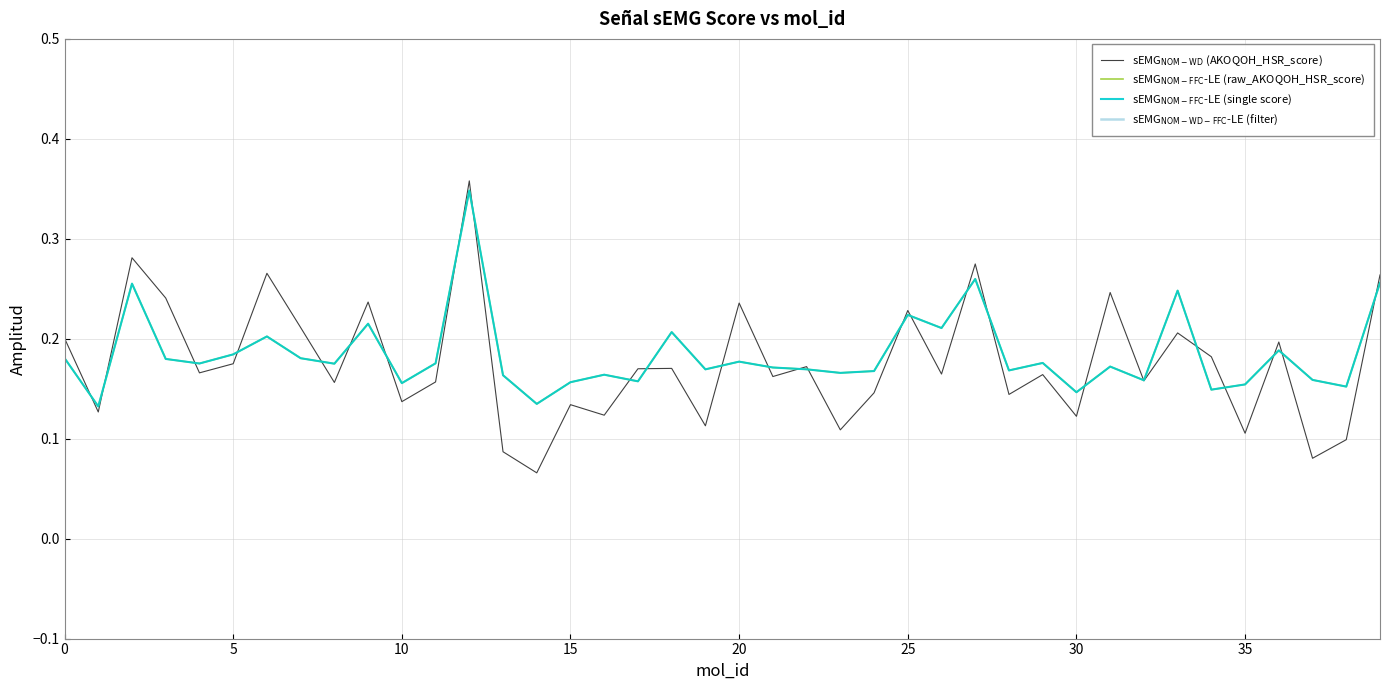

List the series in order of their peak value, highest first.

sEMG$_{\rm NOM-WD-FFC}$-LE (filter), sEMG$_{\rm NOM-WD}$ (AKOQOH_HSR_score), sEMG$_{\rm NOM-FFC}$-LE (raw_AKOQOH_HSR_score), sEMG$_{\rm NOM-FFC}$-LE (single score)